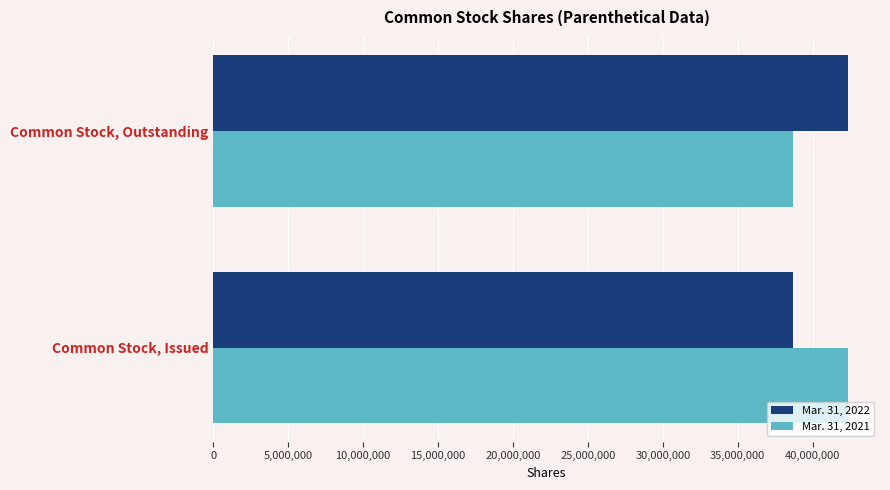

What are all the series names shown in the legend?

Mar. 31, 2022, Mar. 31, 2021